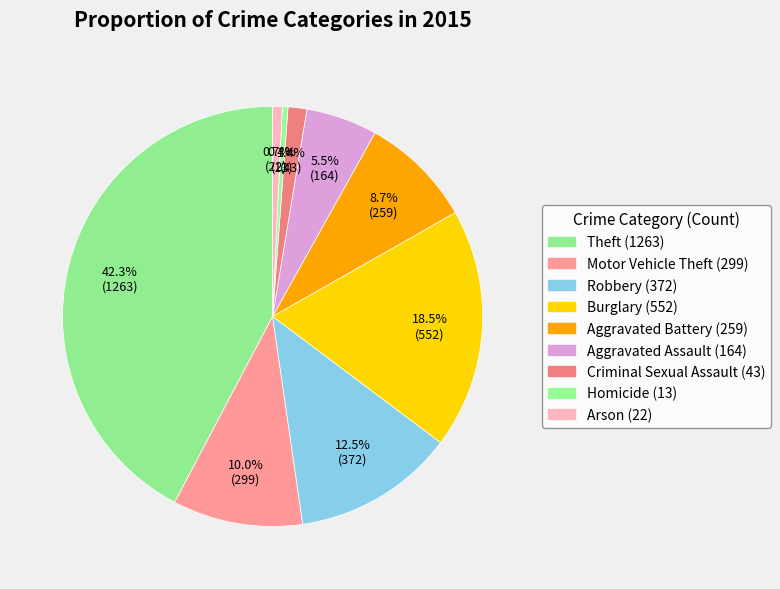

Count the number of slices in the pie.

9